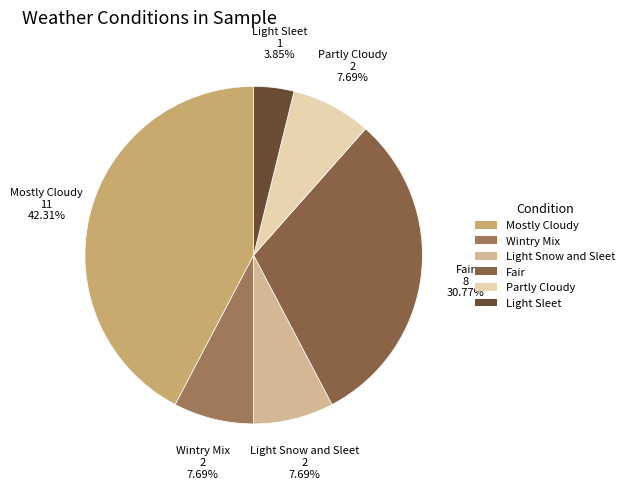

How many slices are in this pie chart?

6